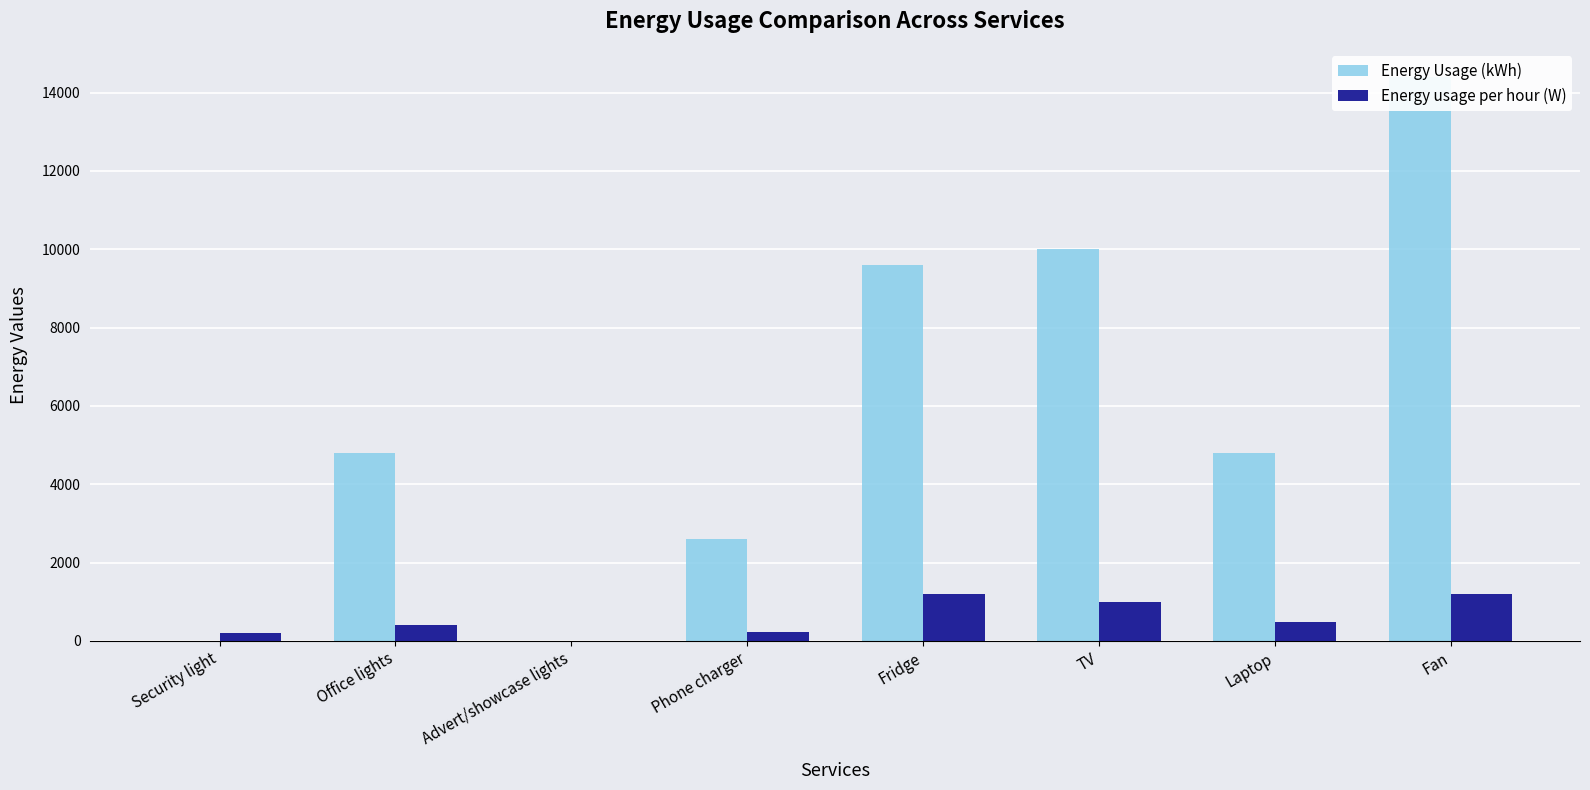

List the series in order of their overall mean, lowest first.

Energy usage per hour (W), Energy Usage (kWh)